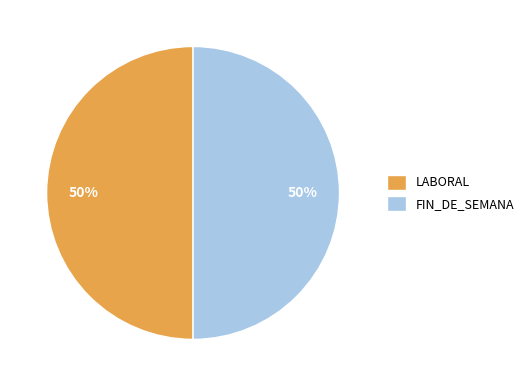

How many segments does this pie chart have?

2